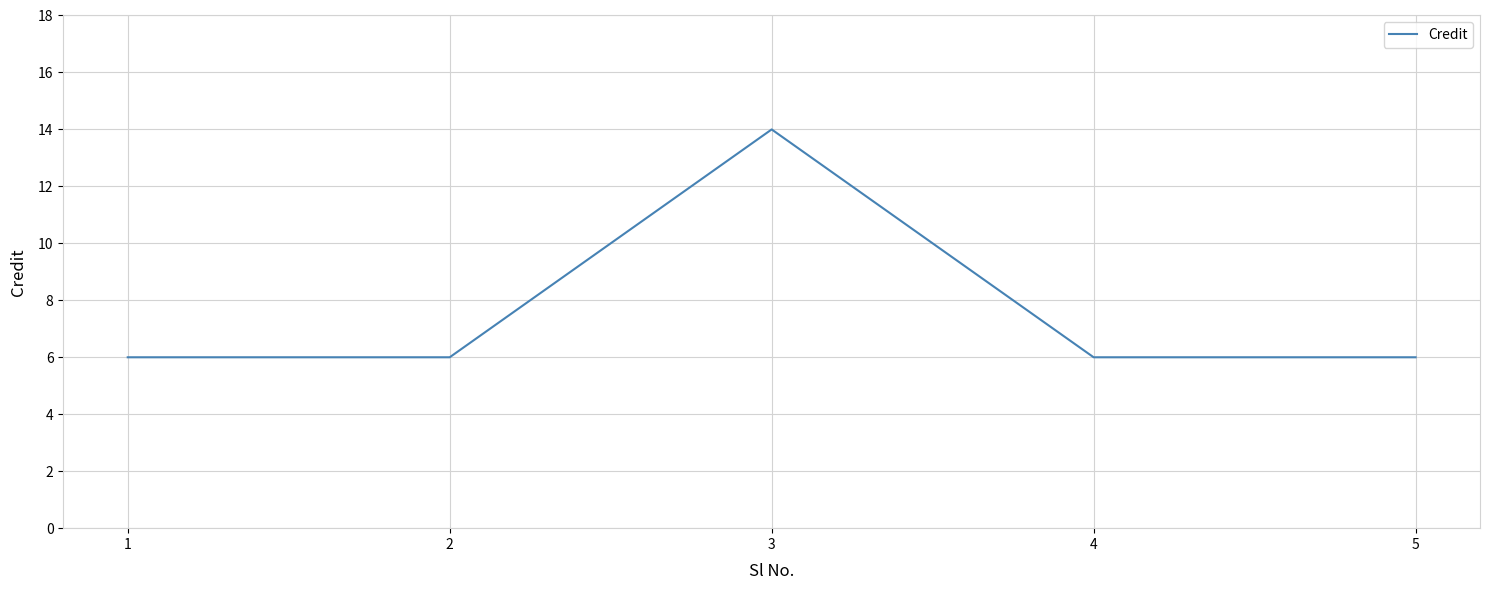

True or false: there are more than 2 points higher than both neighbors.

False